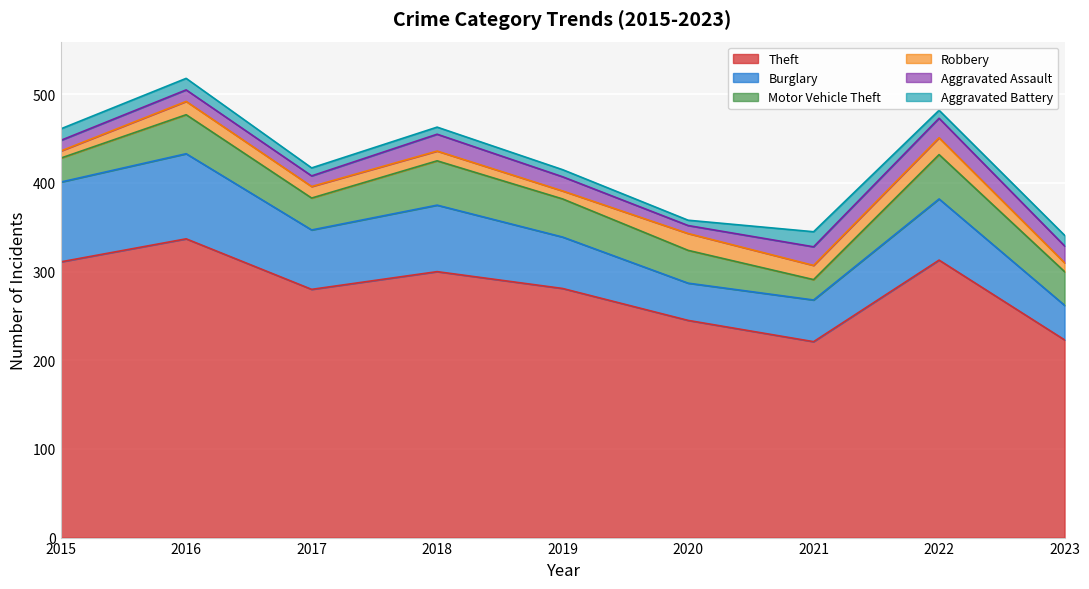

True or false: Aggravated Assault has a value of 19 at 2023.

True